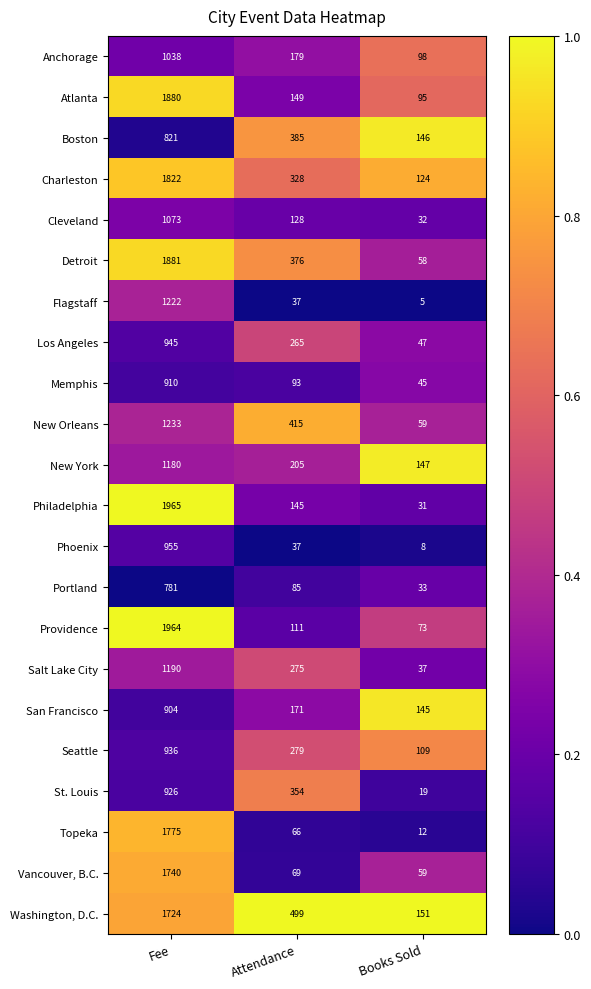

The value of Topeka at Books Sold is 12. True or false?

True